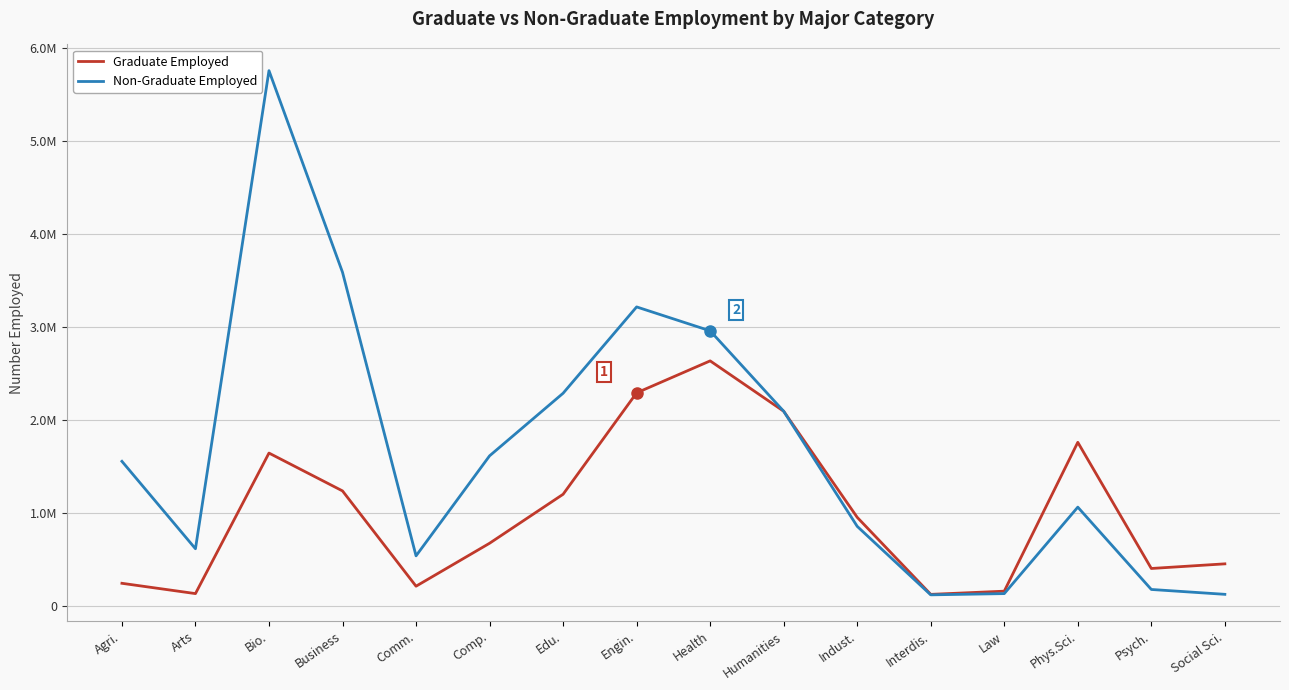

Rank the series at Business from highest to lowest value.

Non-Graduate Employed, Graduate Employed